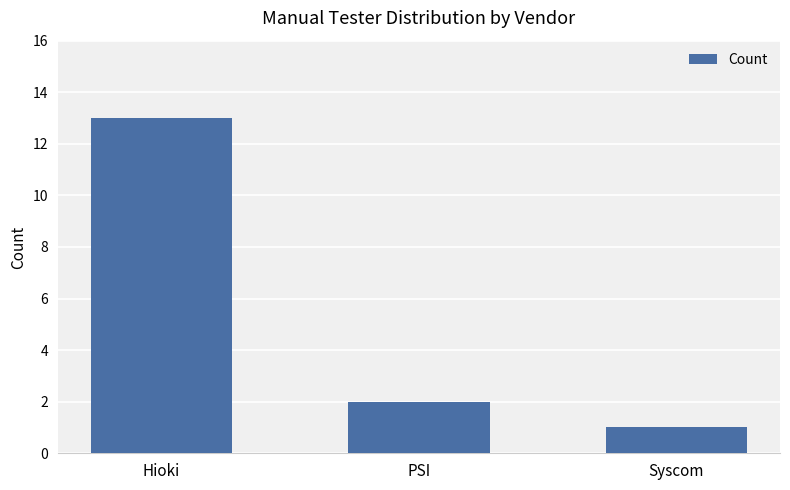

What is the label of the 1st bar from the left?

Hioki